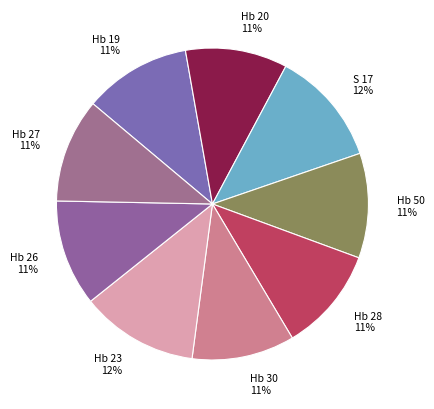

What is the ratio of the value at Hb 23 to the value at Hb 50?

1.1